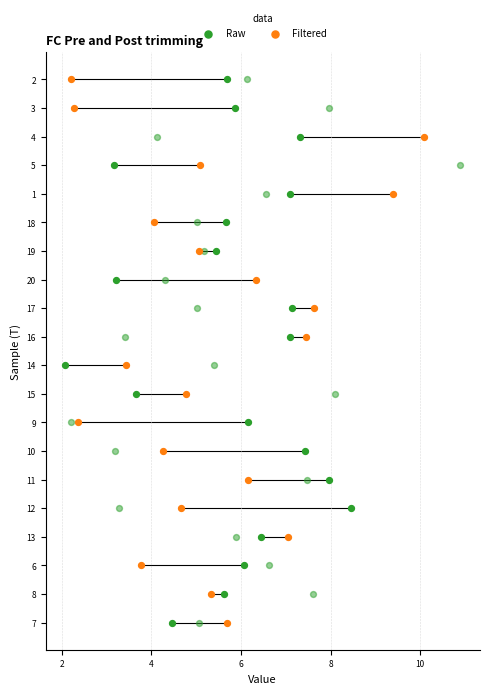

Which series reaches the maximum Y coordinate?

Raw